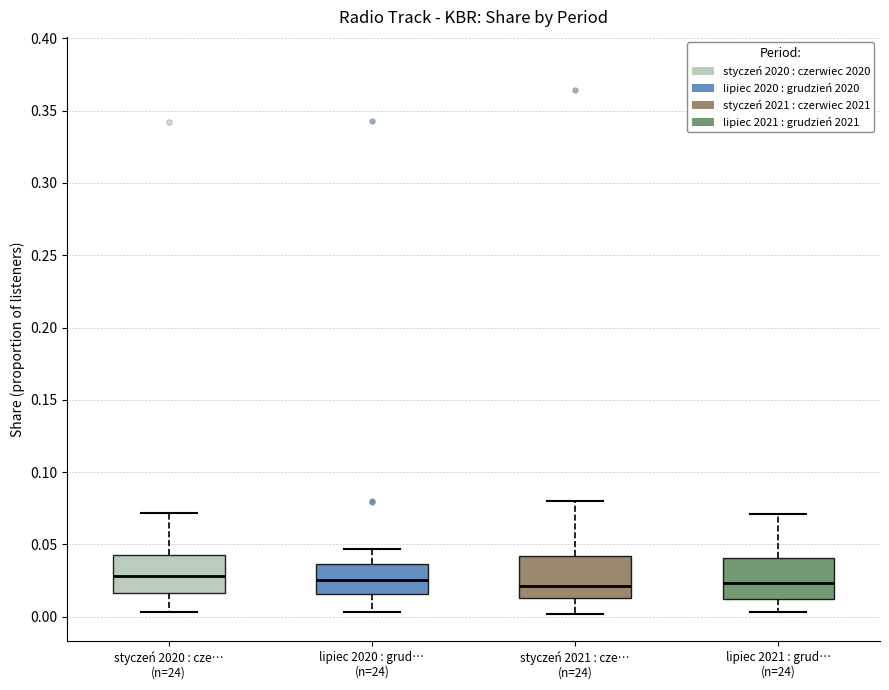

Reading left to right, transcribe this box plot: for each box, give where its median line is, the range the box spans, and where its two whiskers end, as read against the y-axis. The values are not printed on the chart, so give them approximately, as read against the axis.

styczeń 2020 : cze… (n=24): median 0.030, box 0.015 to 0.045, whiskers 0.005 to 0.070
lipiec 2020 : grud… (n=24): median 0.025, box 0.015 to 0.035, whiskers 0.005 to 0.045
styczeń 2021 : cze… (n=24): median 0.020, box 0.015 to 0.040, whiskers 0.000 to 0.080
lipiec 2021 : grud… (n=24): median 0.025, box 0.010 to 0.040, whiskers 0.005 to 0.070